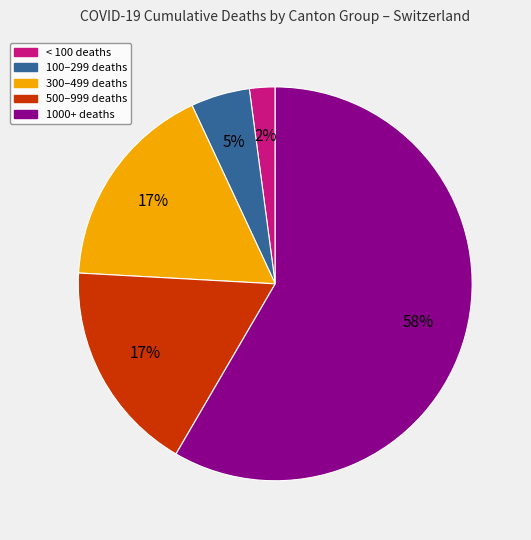

Which slice is the smallest?

< 100 deaths